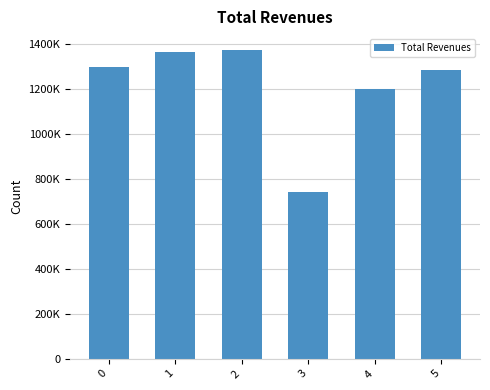

What is the smallest value displayed?

744037.6